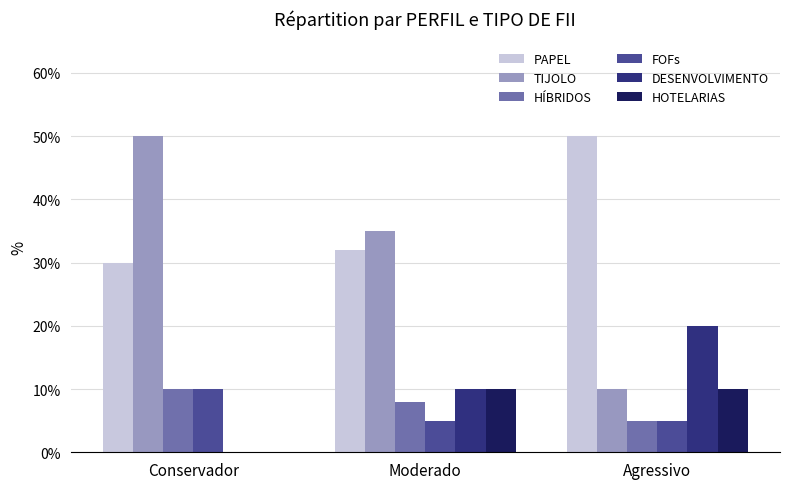

What is the difference between the FOFs values at Conservador and Agressivo?

0.1